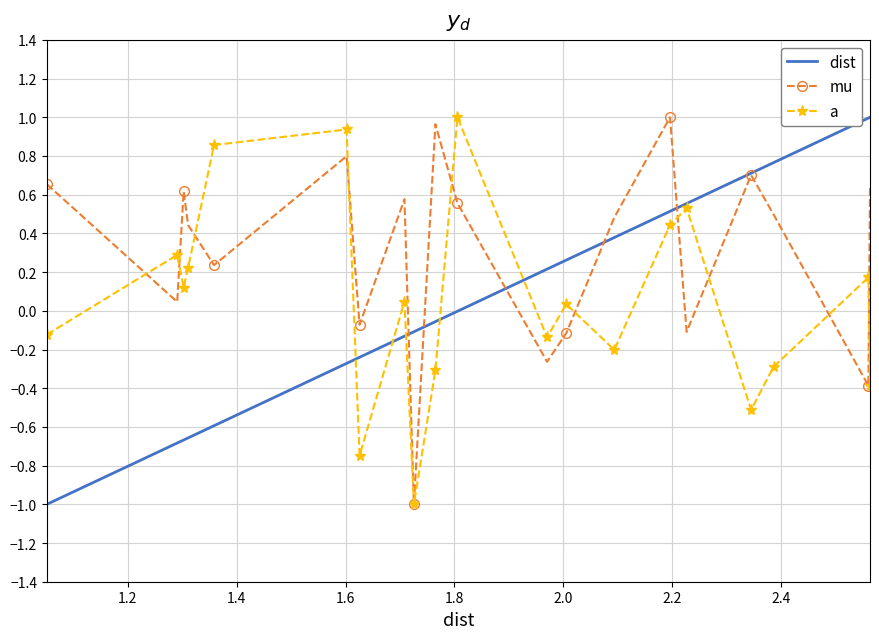

Which series has the largest total across all categories?

mu